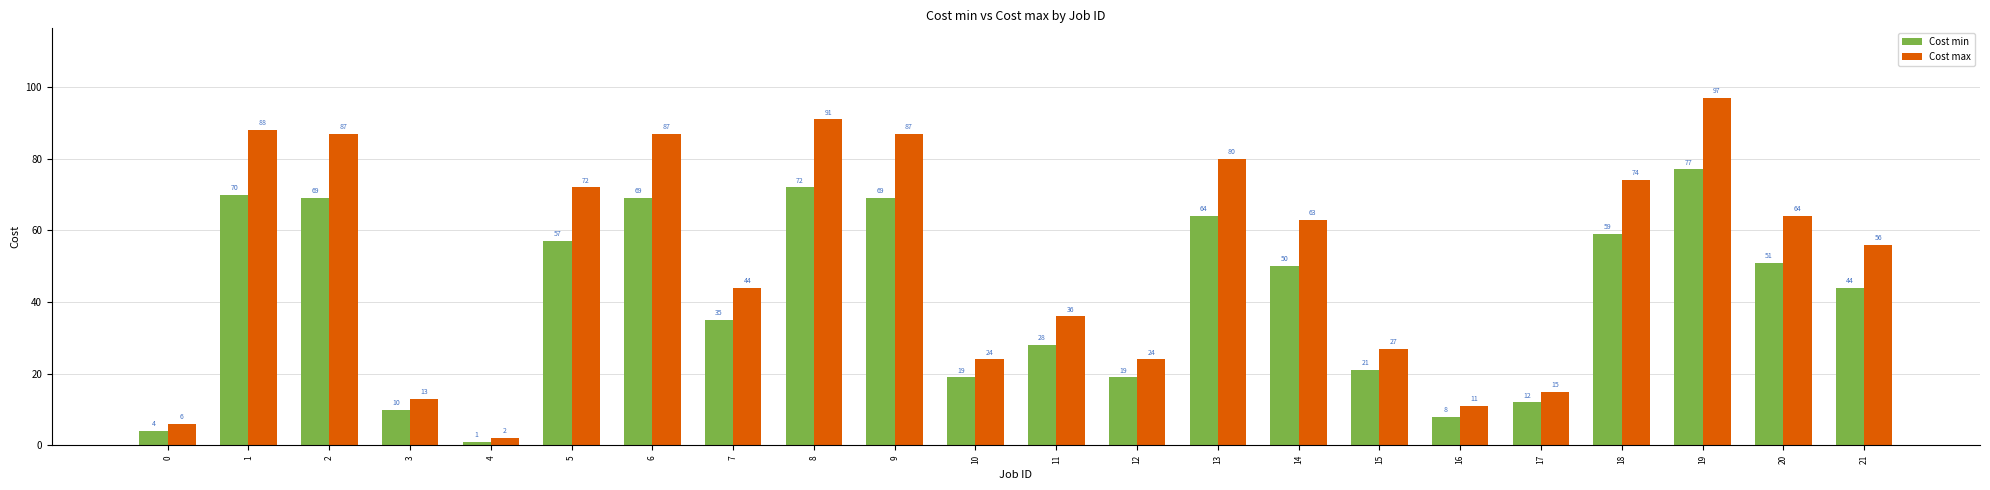

How many bars are there in total?

44